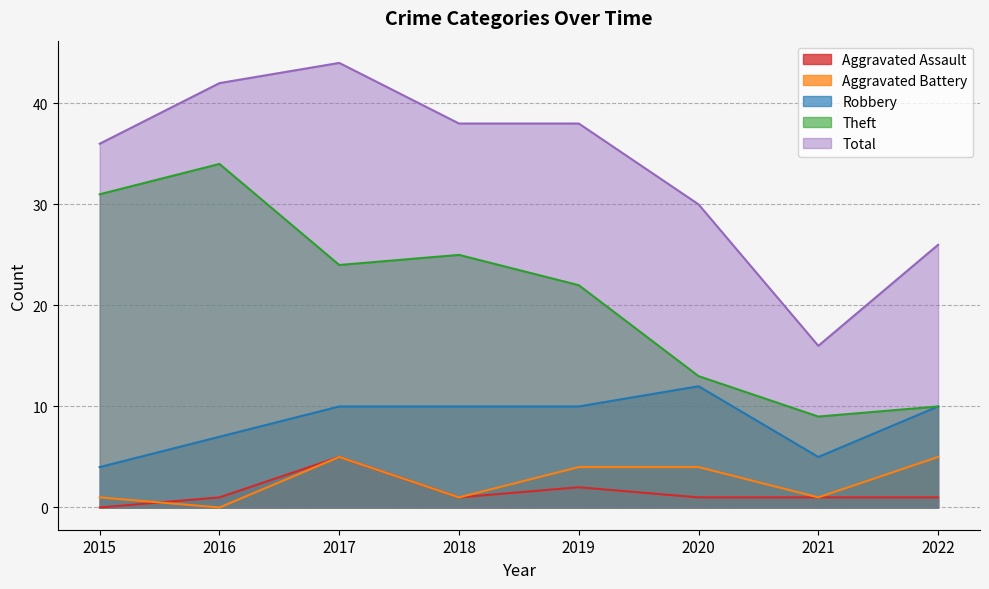

What is the difference between the second highest and second lowest values in the Aggravated Battery series?

4